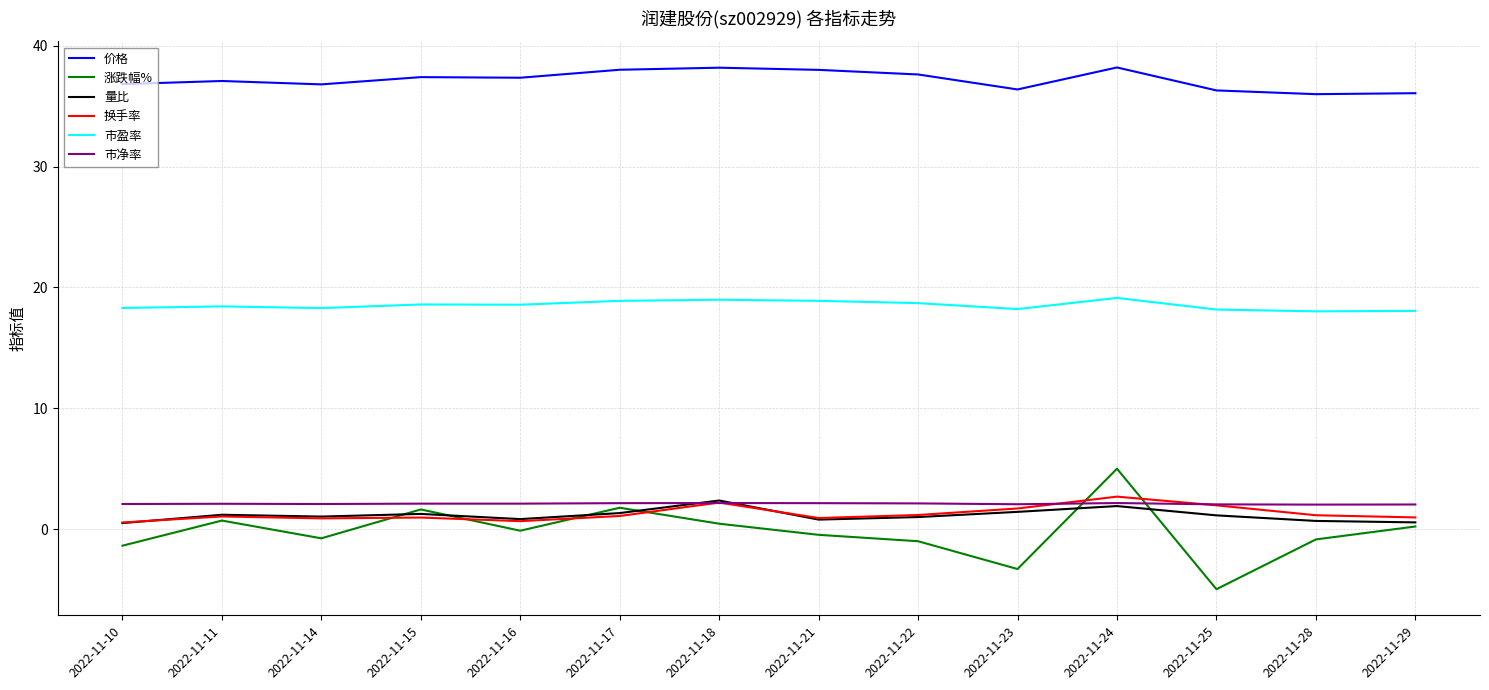

What are all the series names shown in the legend?

价格, 涨跌幅%, 量比, 换手率, 市盈率, 市净率